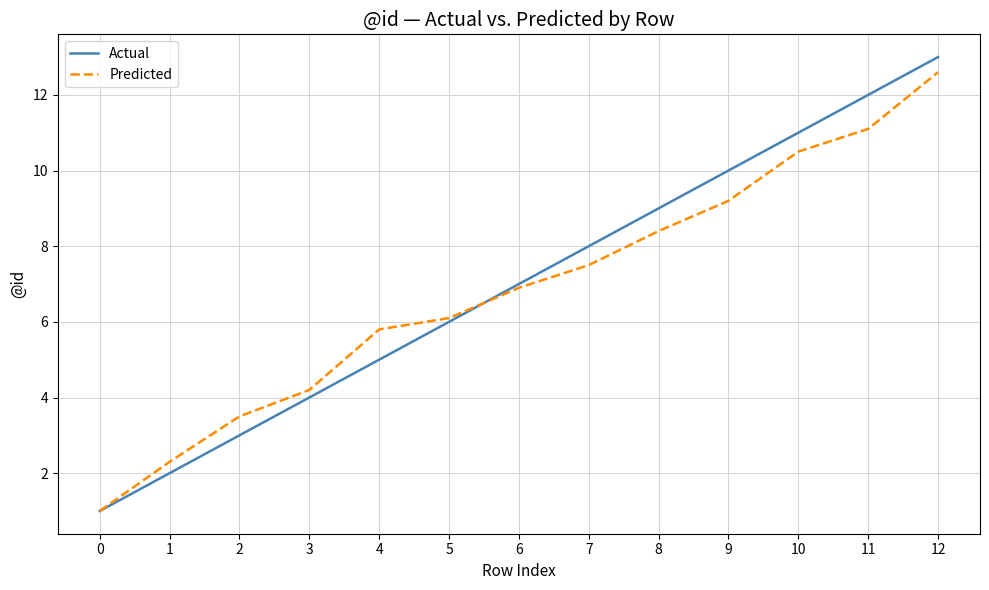

Which series has the largest range (max minus min)?

Actual